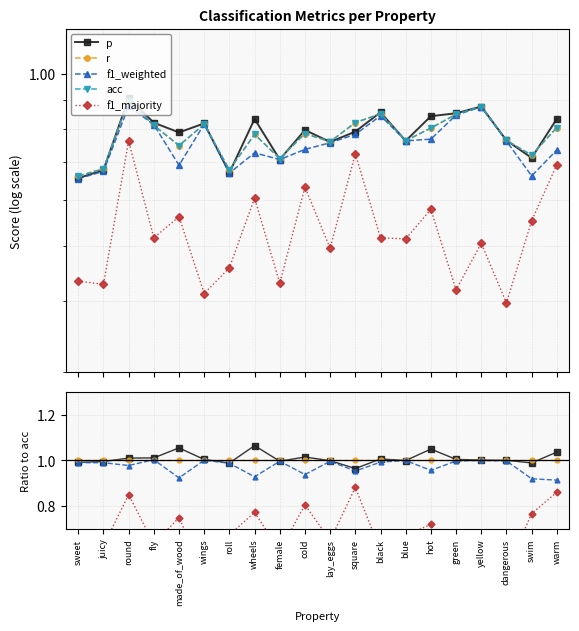

Which series has the widest spread of values?

f1_majority